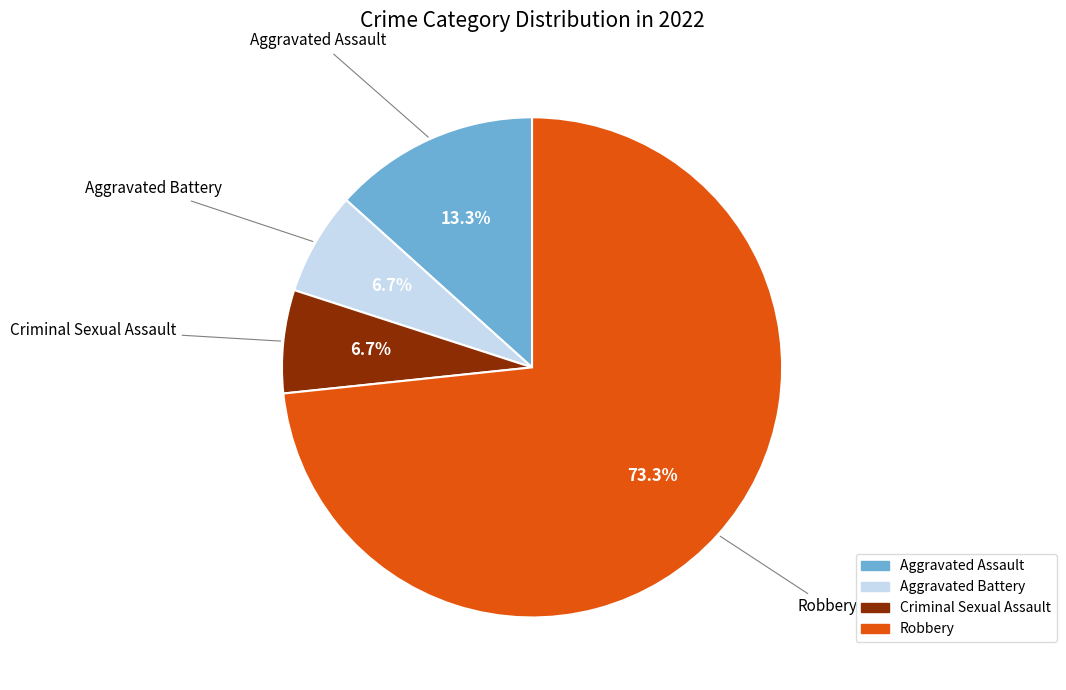

To the nearest percent, what portion does Robbery represent?

73%